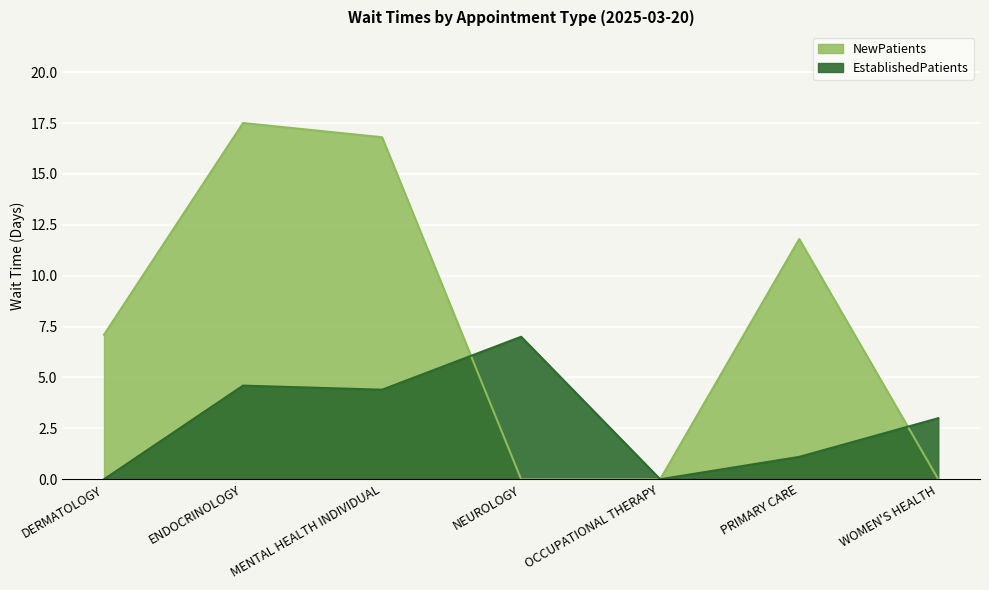

Which has a higher value, DERMATOLOGY or ENDOCRINOLOGY?

ENDOCRINOLOGY